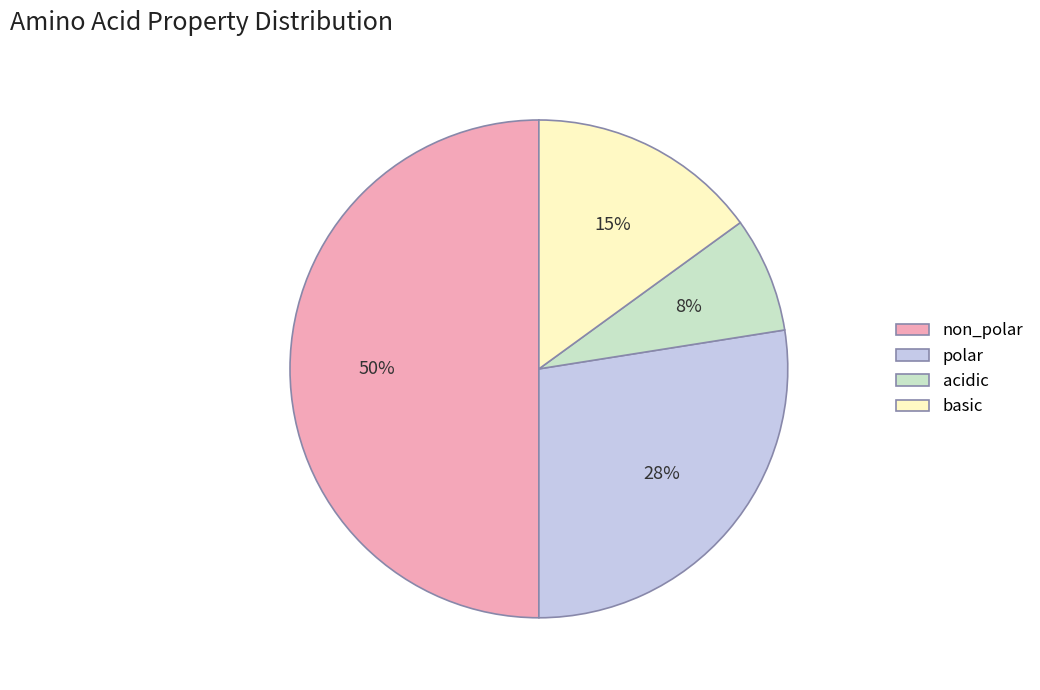

Does basic account for over 50% of the chart?

No